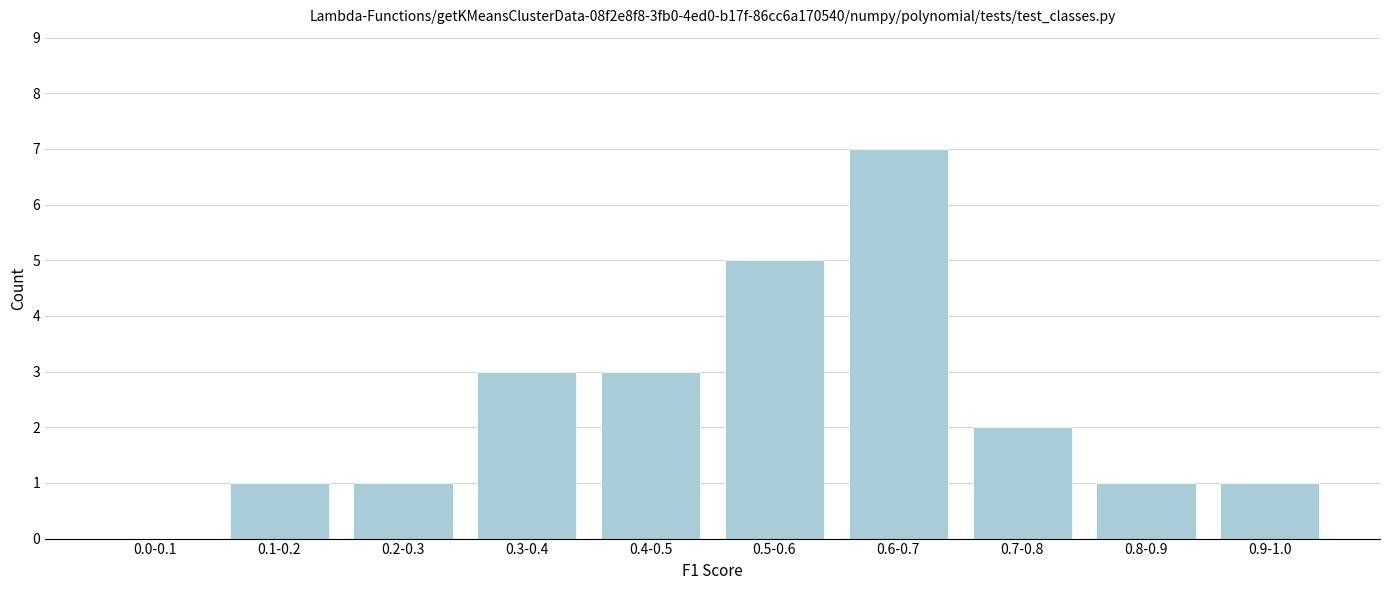

Reading left to right, transcribe all the data shown in this chart.

0.0-0.1=0	0.1-0.2=1	0.2-0.3=1	0.3-0.4=3	0.4-0.5=3	0.5-0.6=5	0.6-0.7=7	0.7-0.8=2	0.8-0.9=1	0.9-1.0=1